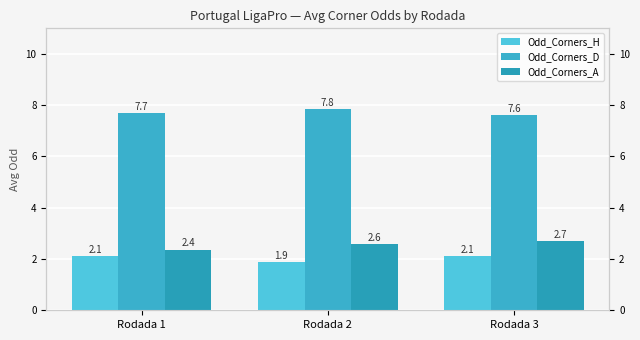

Between Rodada 3 and Rodada 2, which is larger?

Rodada 3